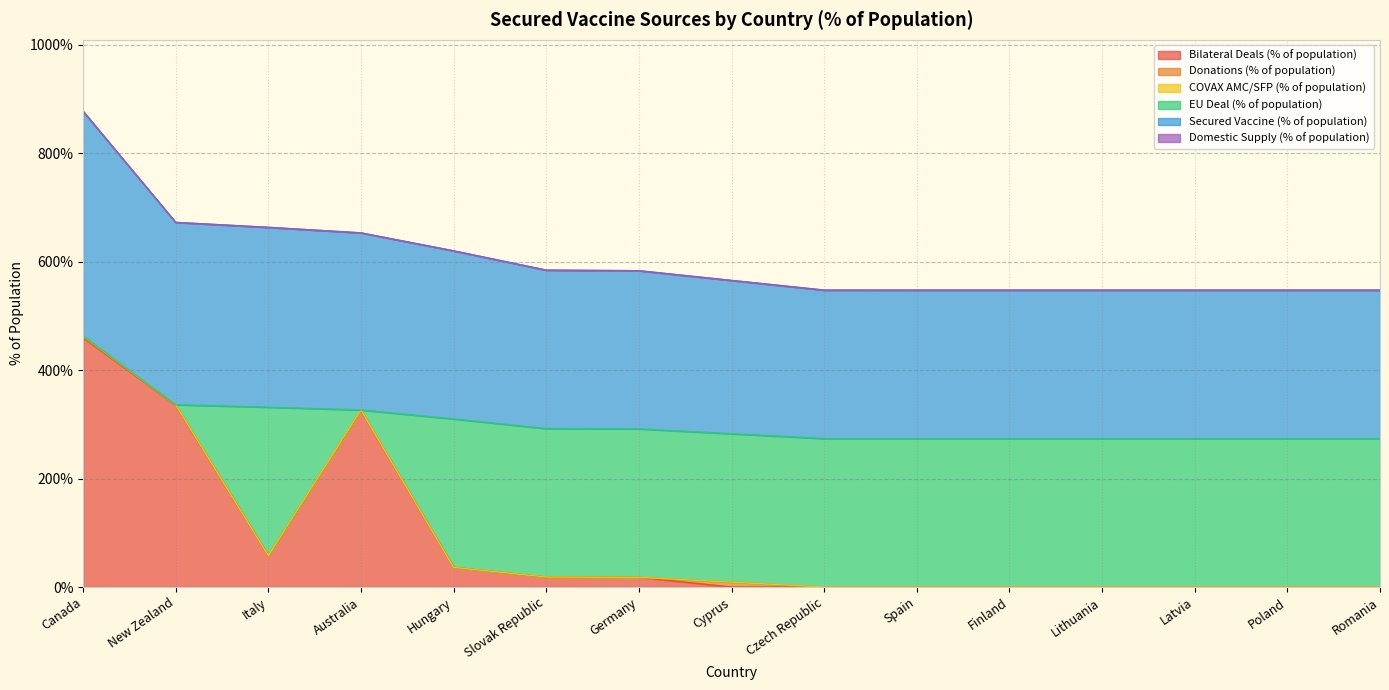

True or false: EU Deal (% of population) and Donations (% of population) intersect in this chart.

False